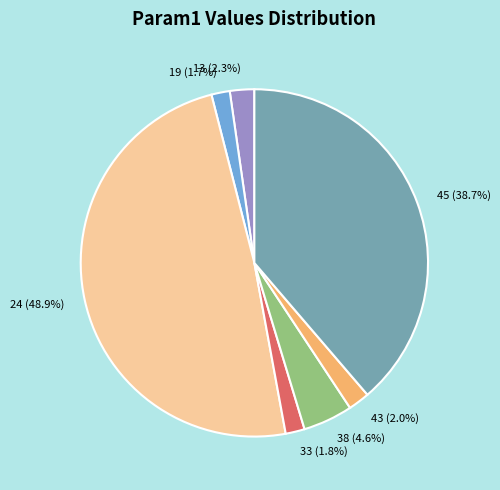

What percentage is NOT represented by 19?

98.3%